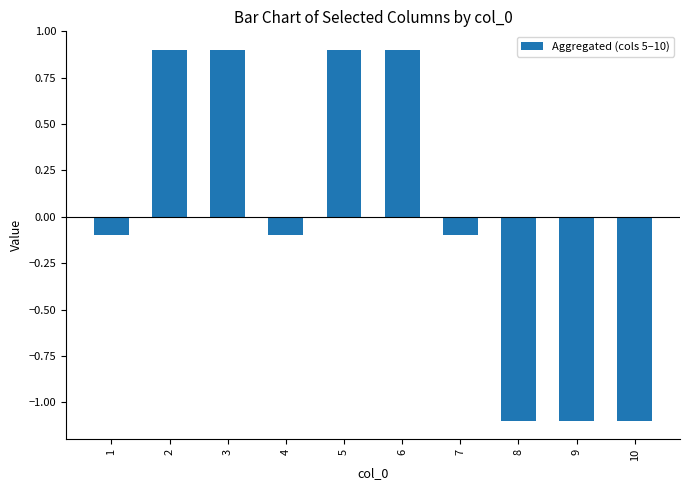

What is the smallest value displayed?

-1.1